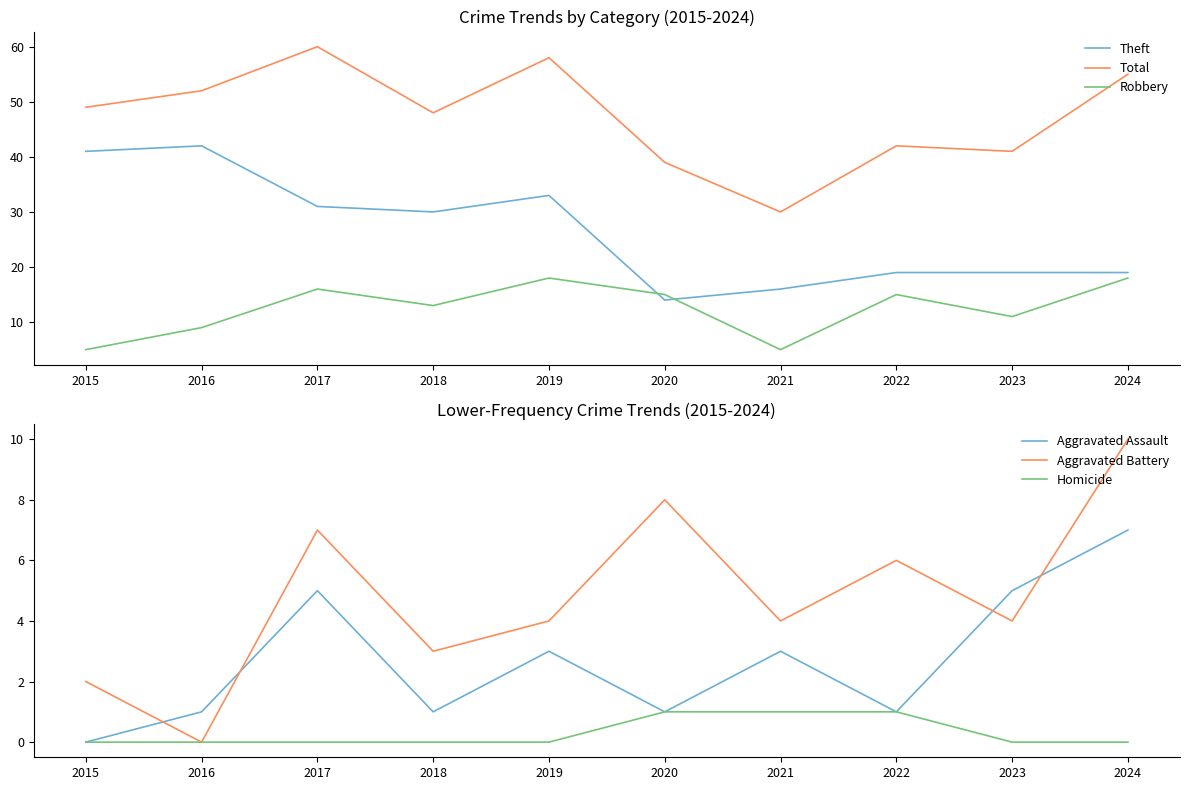

What is the difference between the Theft values at 2023 and 2019?

14